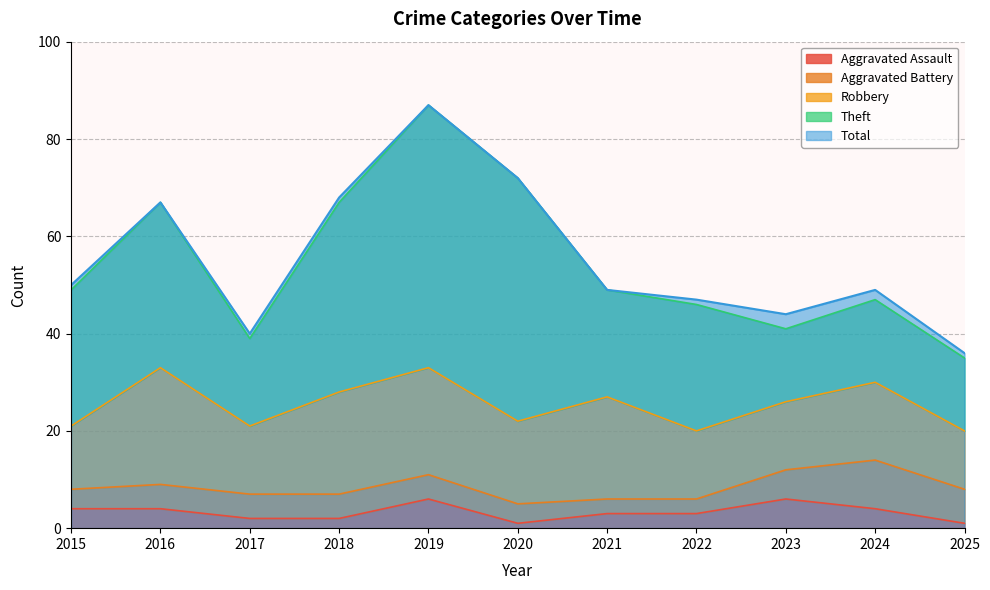

Rank the series by their maximum value, from highest to lowest.

Total, Theft, Robbery, Aggravated Battery, Aggravated Assault